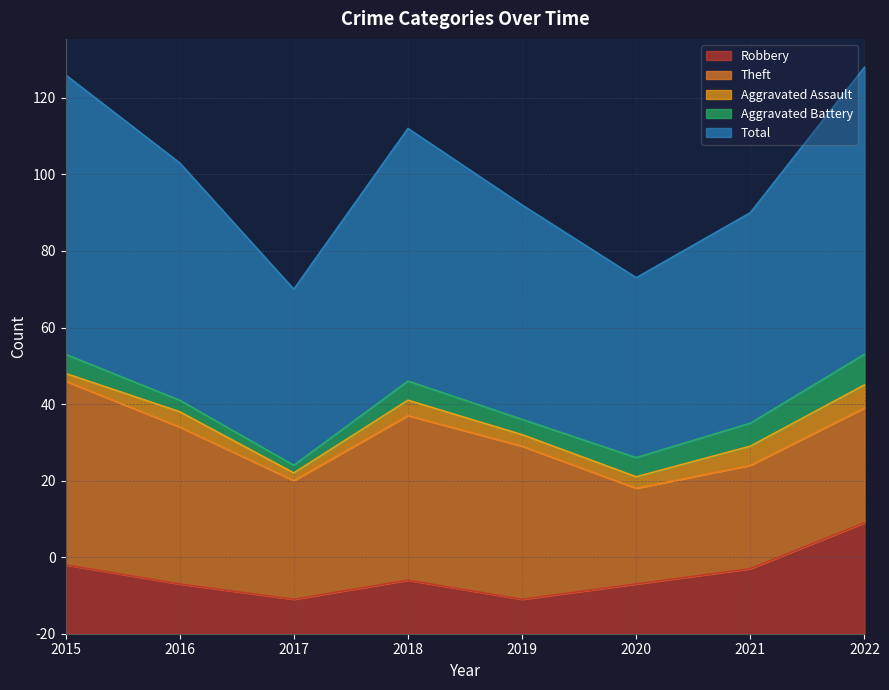

What is the difference between the maximum and minimum values in the Total series?

29